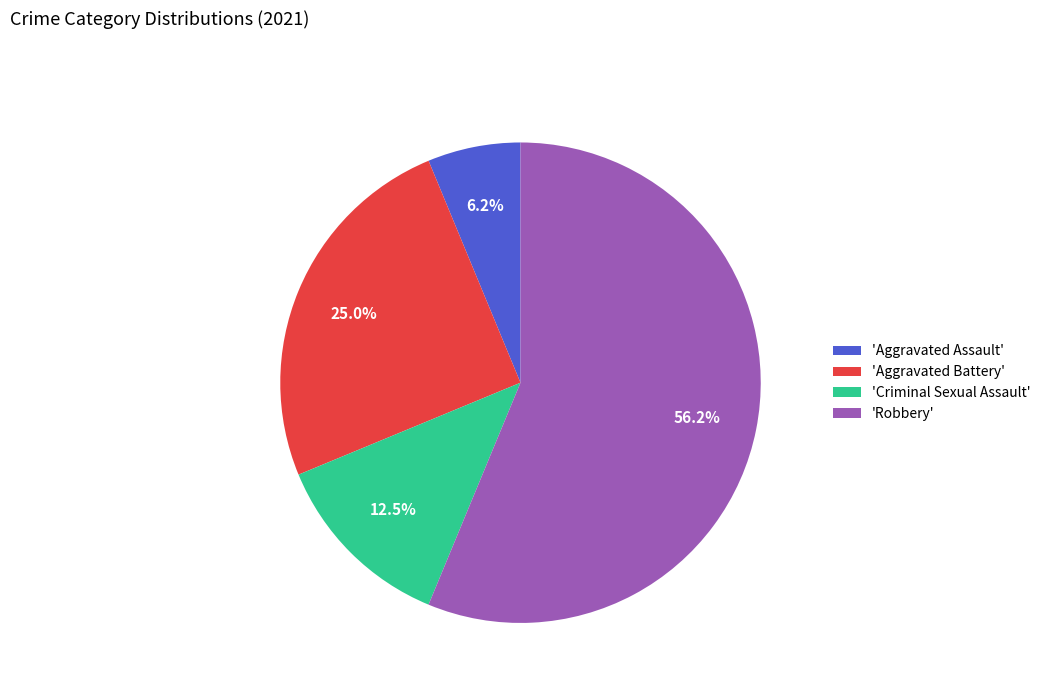

Is there a majority slice in this chart?

Yes